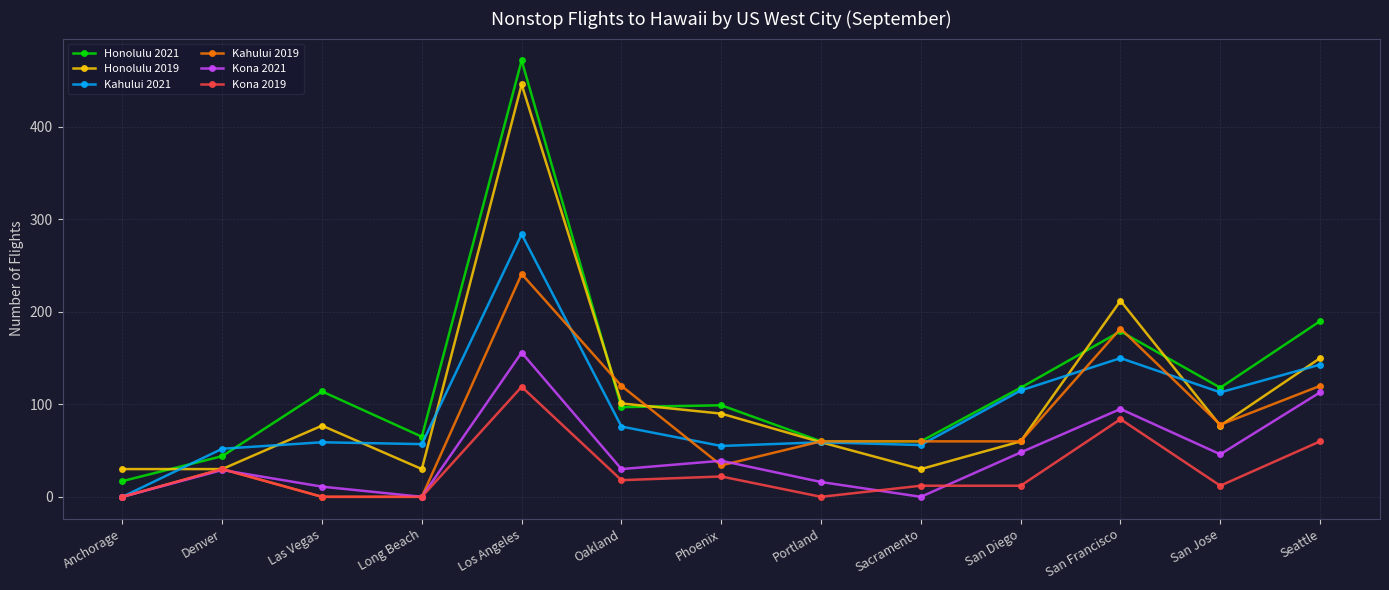

What is the average value of the Kahului 2021 series?

94